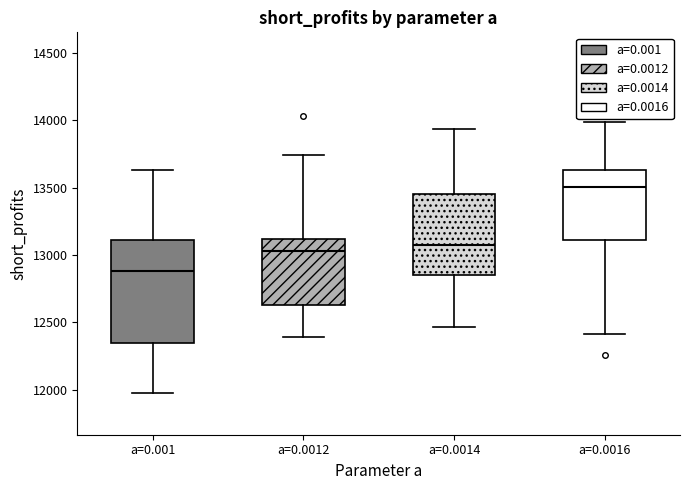

Reading left to right, transcribe this box plot: for each box, give where its median line is, the range the box spans, and where its two whiskers end, as read against the y-axis. The values are not printed on the chart, so give them approximately, as read against the axis.

a=0.001: median 12900, box 12350 to 13100, whiskers 11950 to 13650
a=0.0012: median 13050, box 12650 to 13100, whiskers 12400 to 13750
a=0.0014: median 13050, box 12850 to 13450, whiskers 12450 to 13950
a=0.0016: median 13500, box 13100 to 13650, whiskers 12400 to 14000